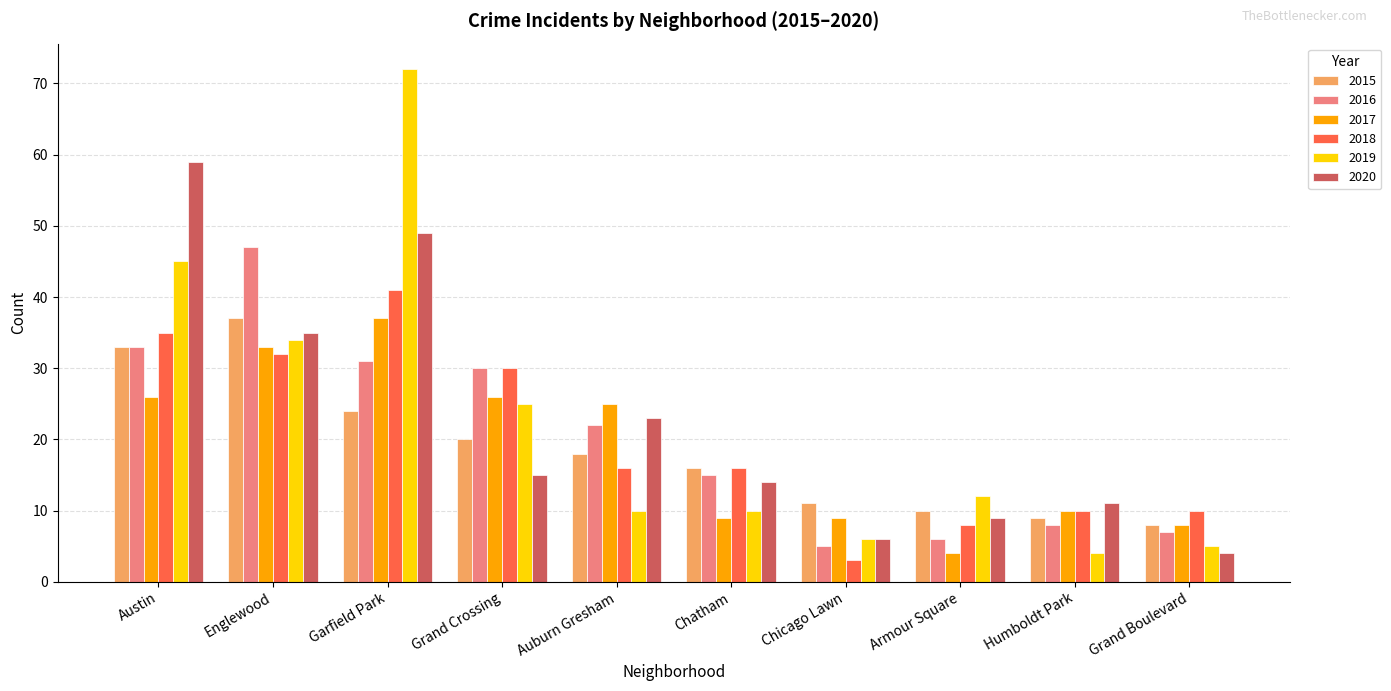

How many bars are there in total?

60